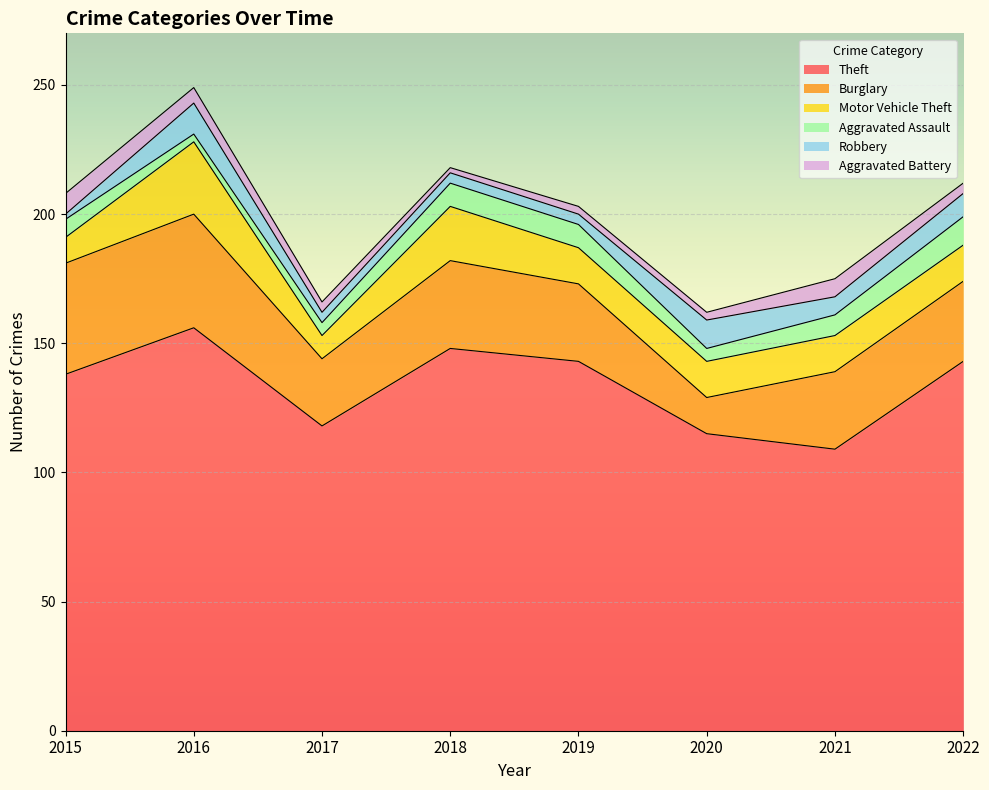

How many data points in Aggravated Assault are above 8?

3